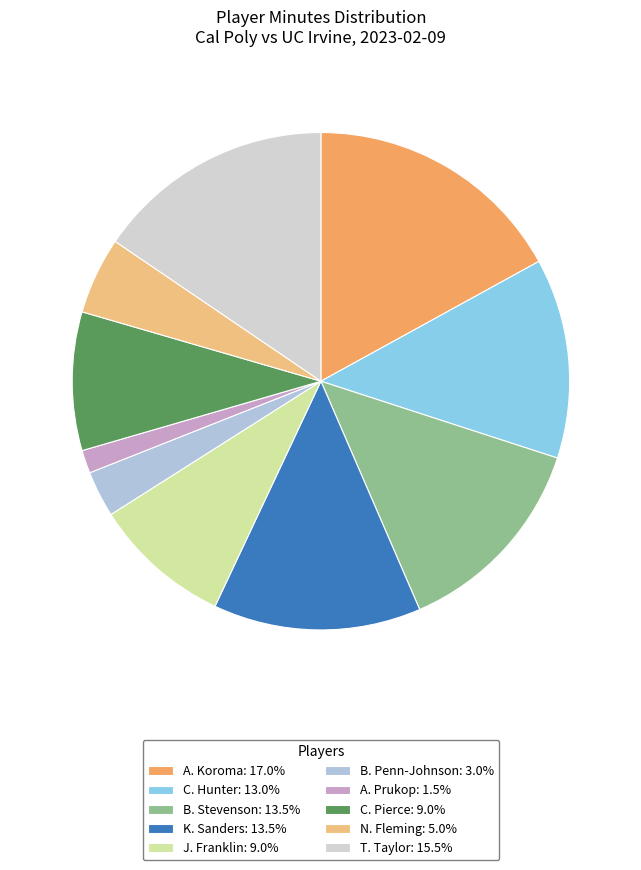

Rank the categories by value from highest to lowest.

A. Koroma, T. Taylor, B. Stevenson, K. Sanders, C. Hunter, J. Franklin, C. Pierce, N. Fleming, B. Penn-Johnson, A. Prukop